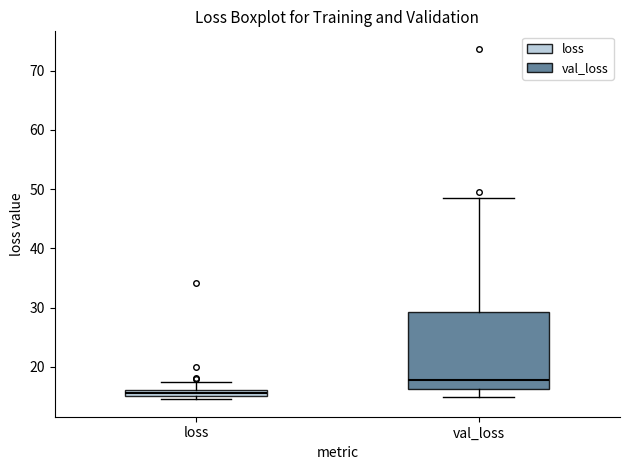

Comparing the boxes themselves (not the whiskers), which one is the tallest?

val_loss